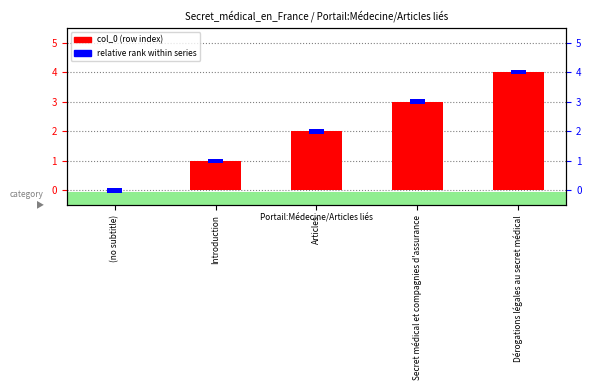

How many distinct data groups are displayed?

2